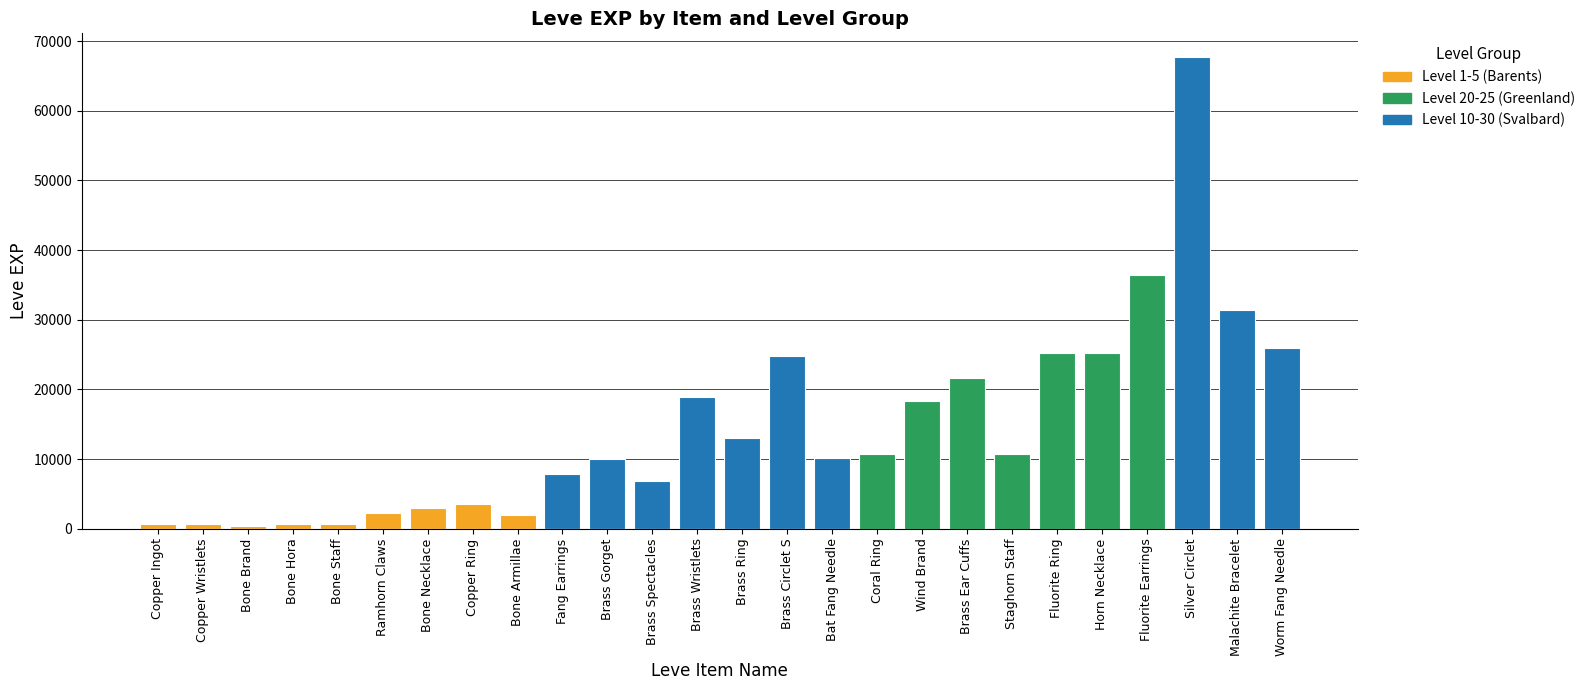

What position from the left is Fluorite Ring?

21